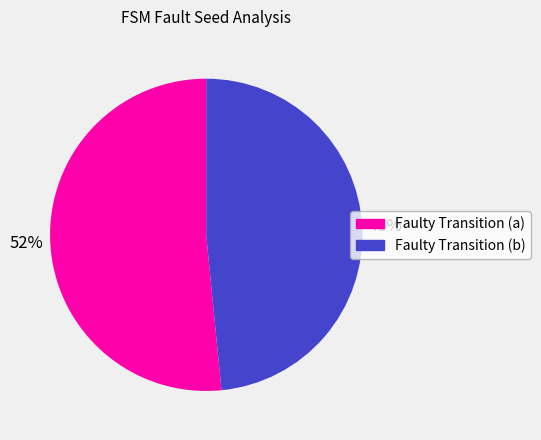

Is the sum of Faulty Transition (a) and Faulty Transition (b) greater than half?

Yes